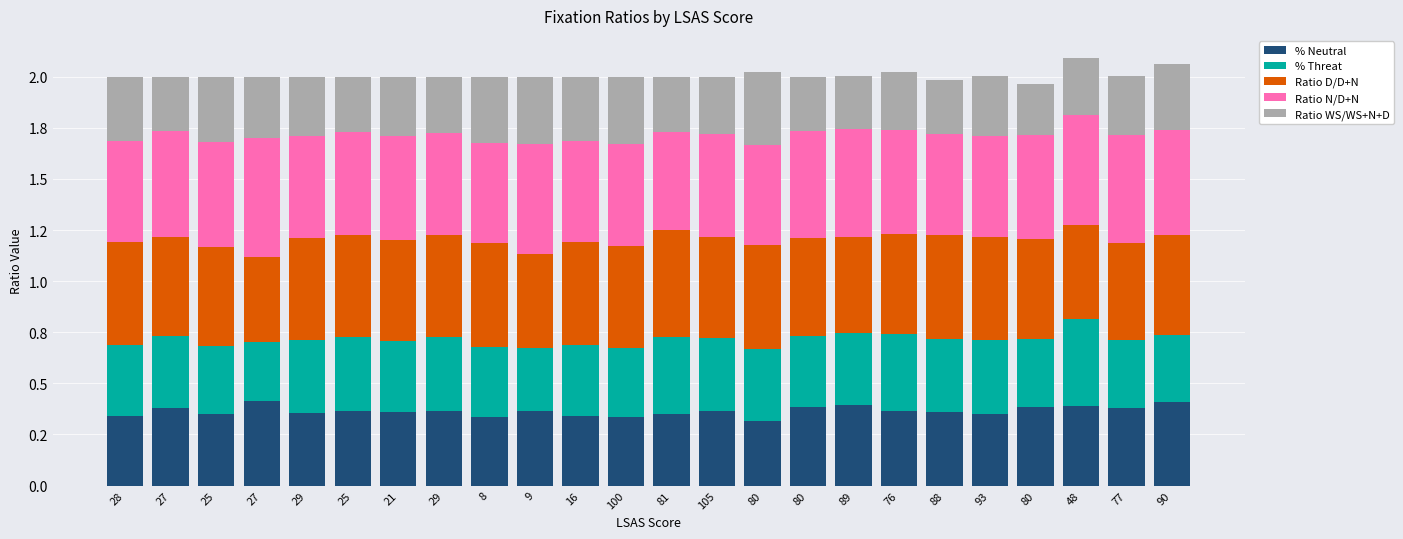

Between 76 and 29, which is larger?

76